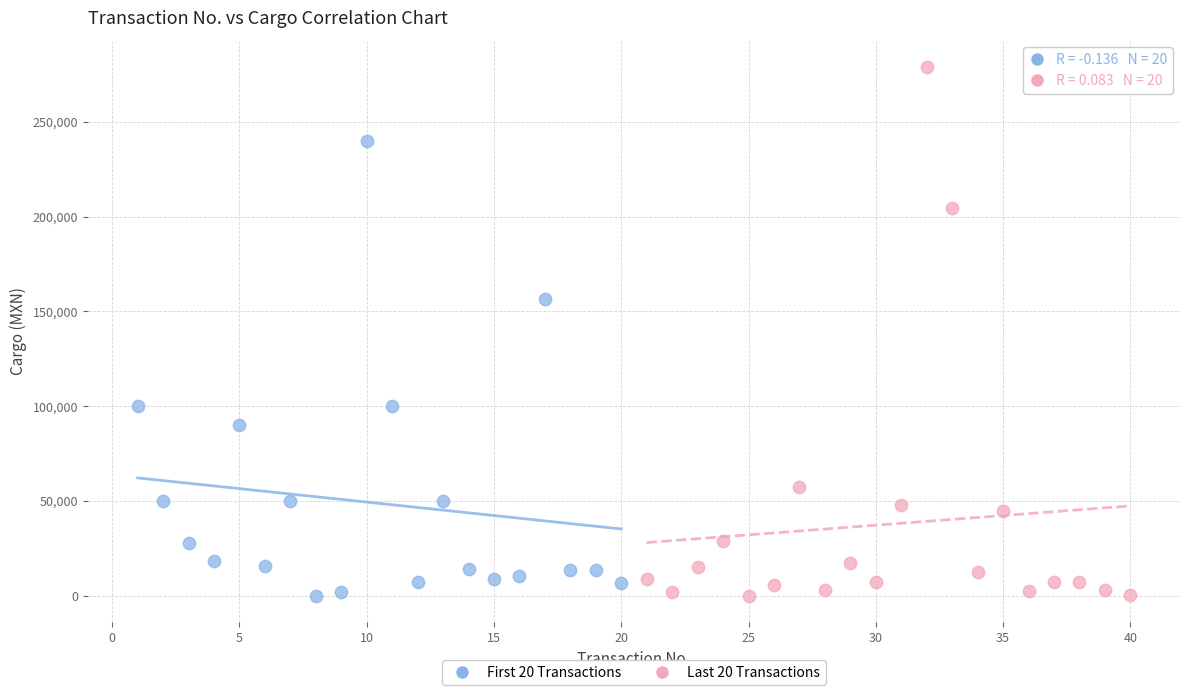

Which series contains the highest Y value?

Last 20 Transactions